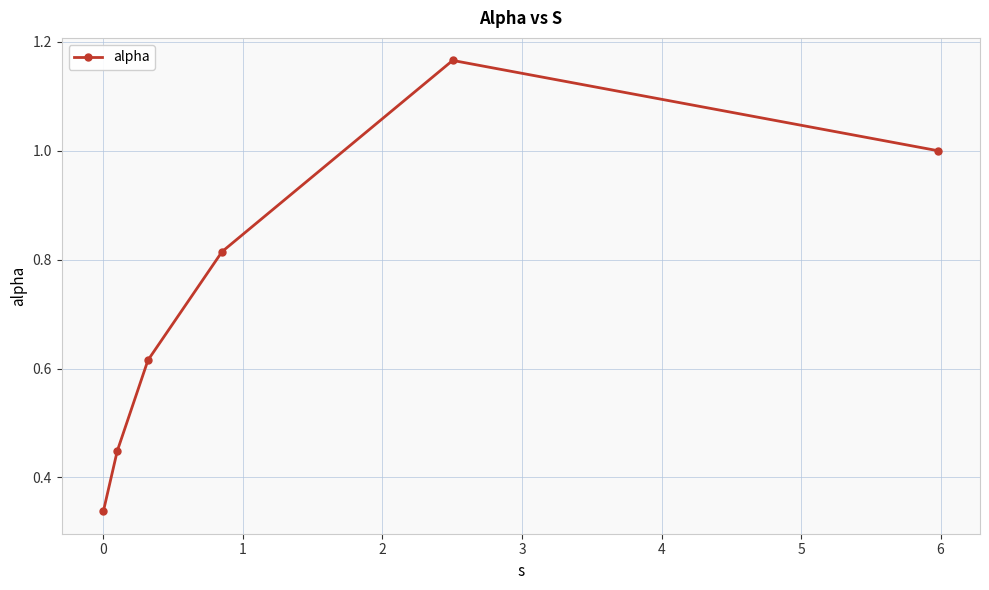

How many interior local peaks (higher than both neighbors) does the data have?

1